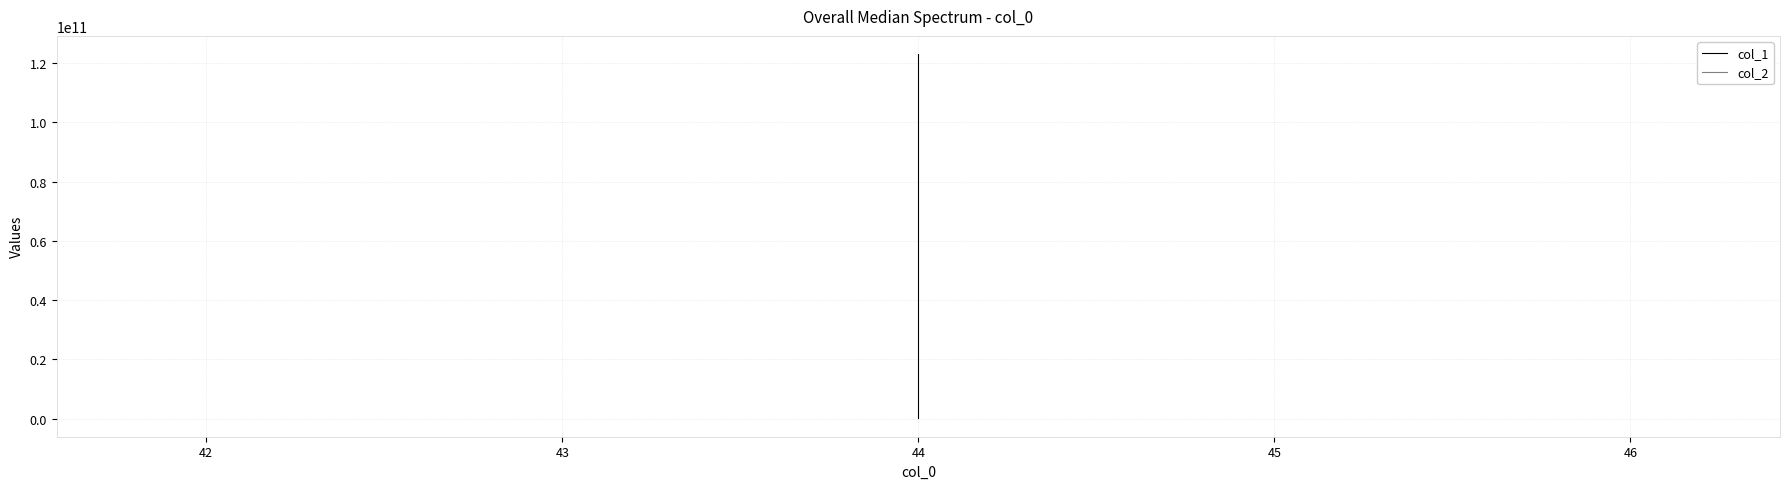

At which label is col_2 closest to 7590?

44